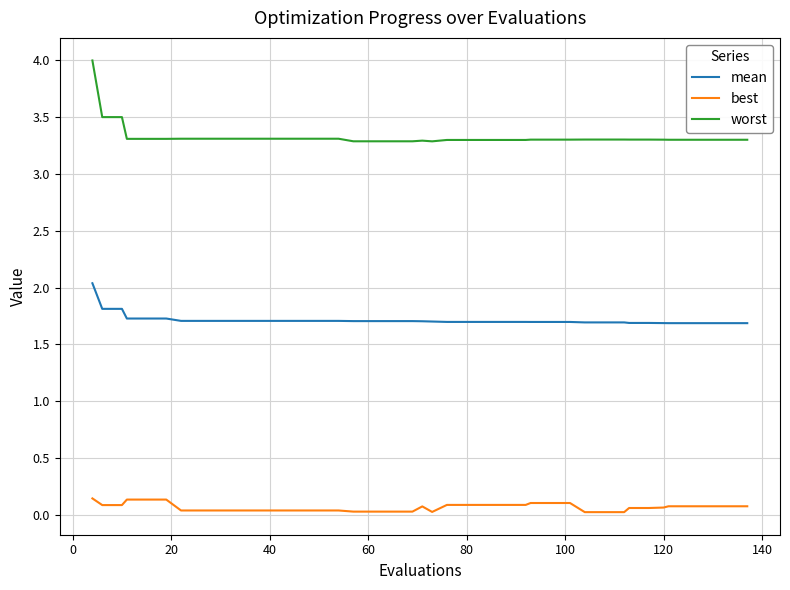

What is the sum of all best values?

2.6